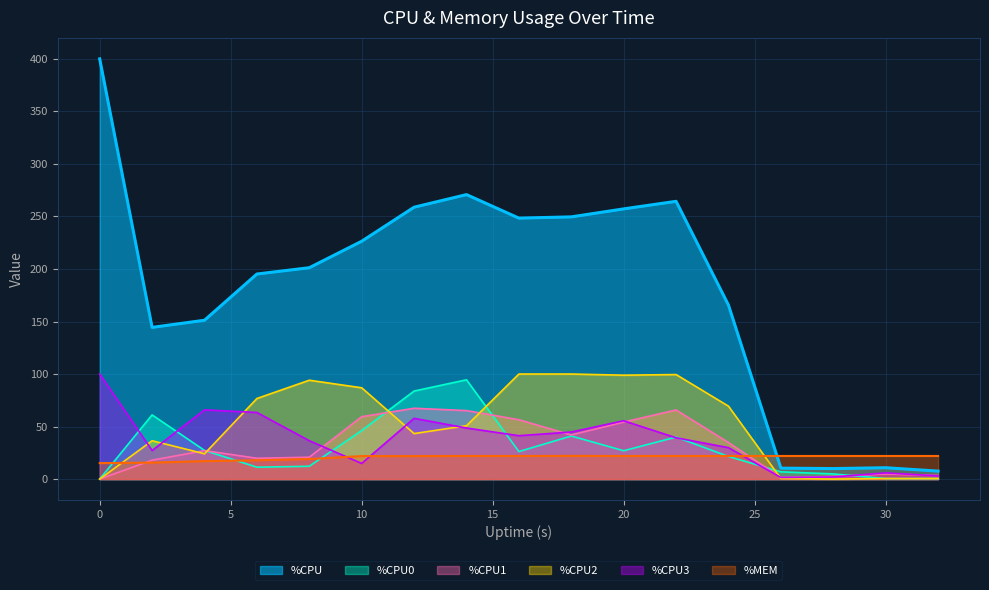

Is it true that %MEM equals 22.0 at 32?

True